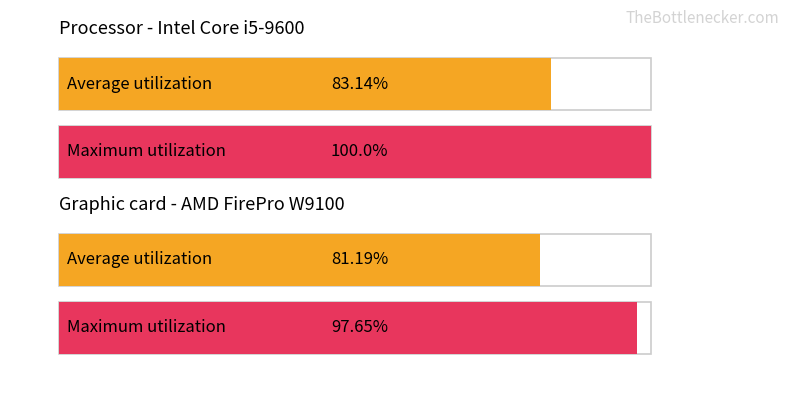

What are all the series names shown in the legend?

Average utilization, Maximum utilization